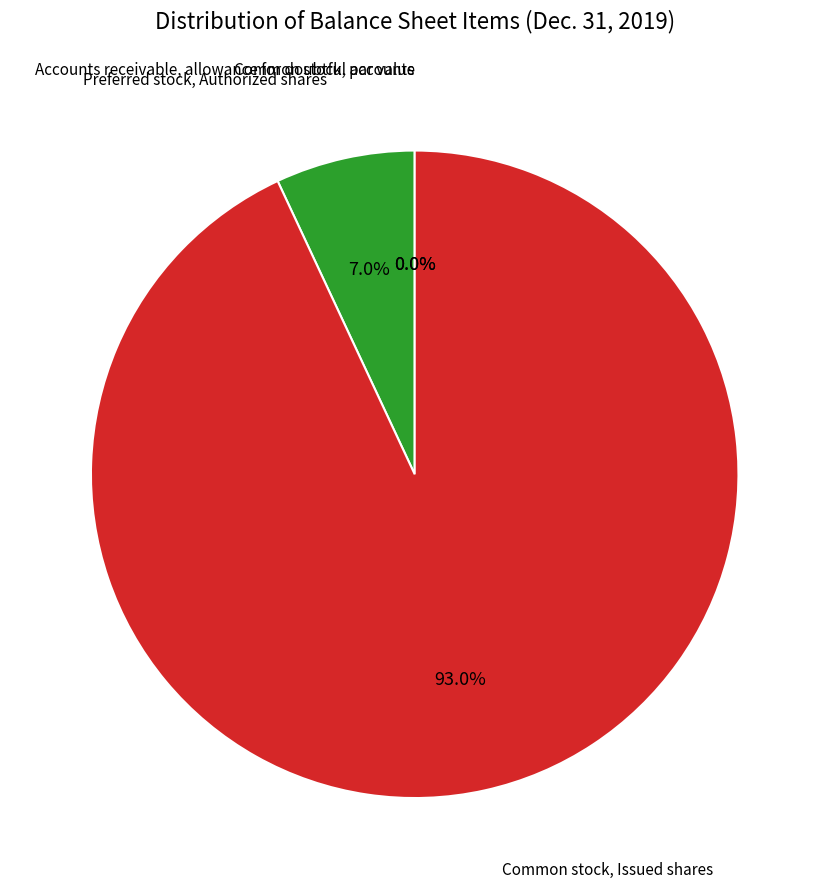

Combined, do Preferred stock, Authorized shares and Common stock, par value account for over 50%?

No